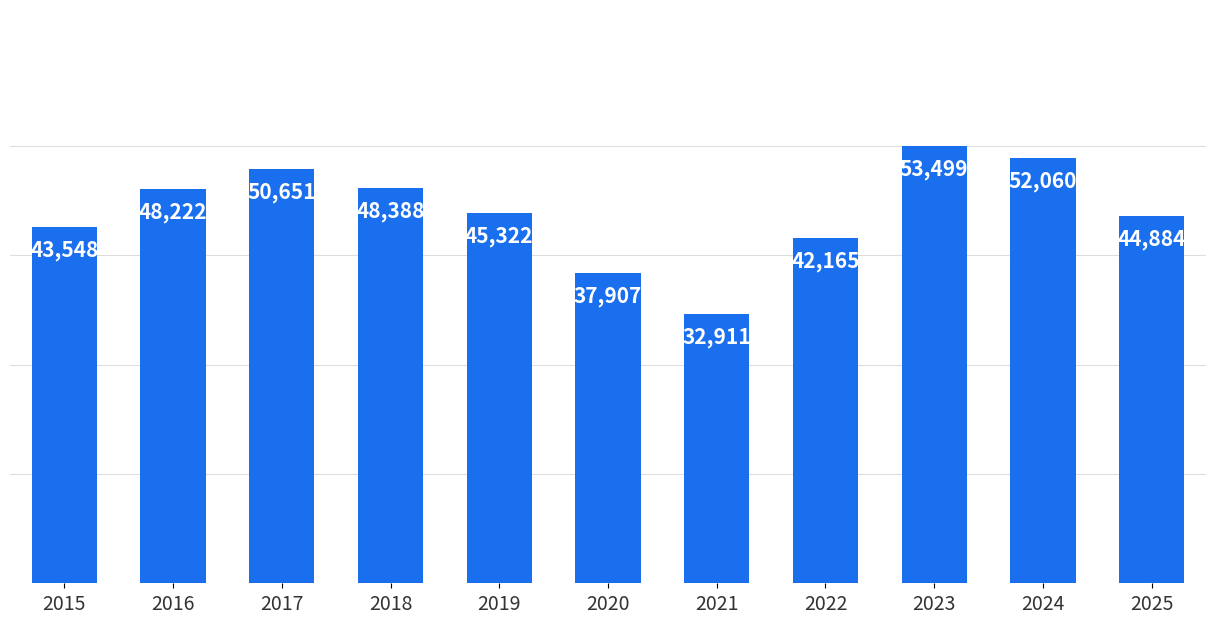

What is the value of the 11th bar from the left?

44884